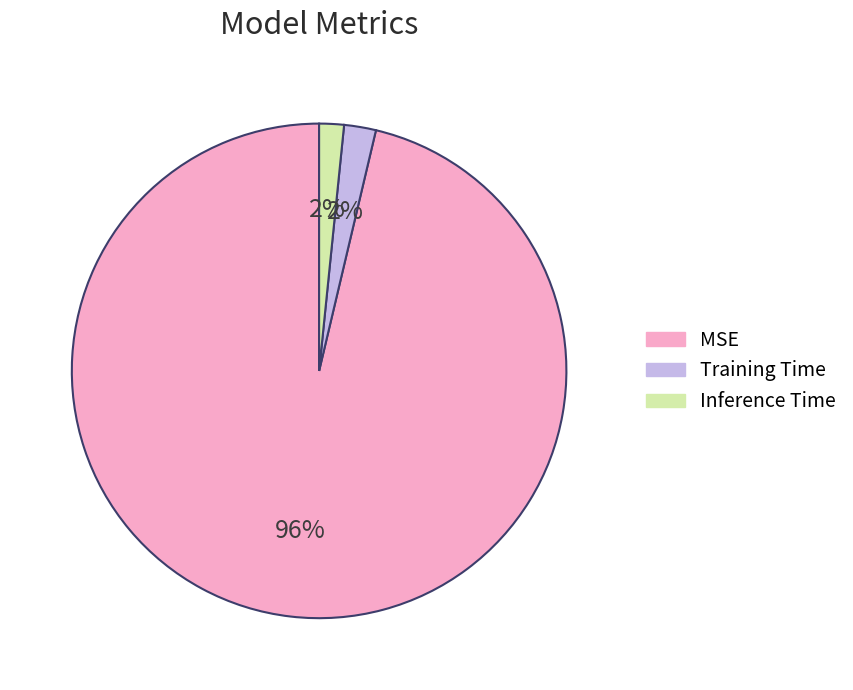

To the nearest percent, what percentage of the pie is Training Time?

2%